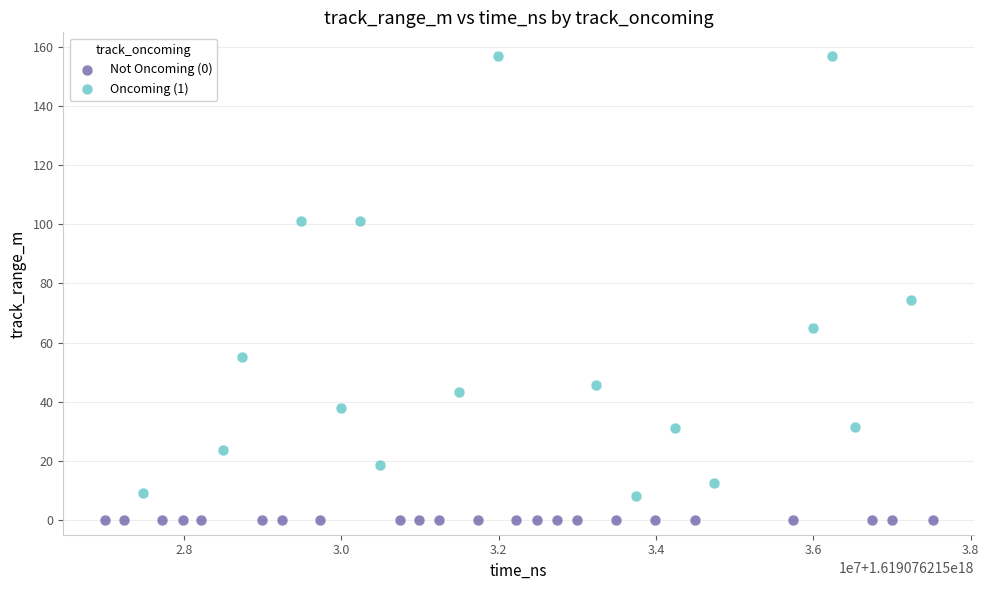

Which series contains the lowest Y value?

Not Oncoming (0)